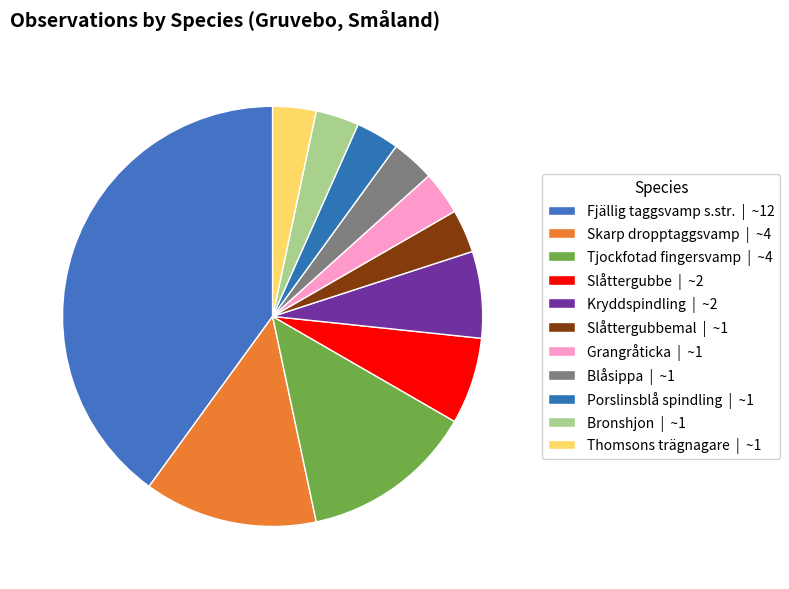

Count the number of slices in the pie.

11